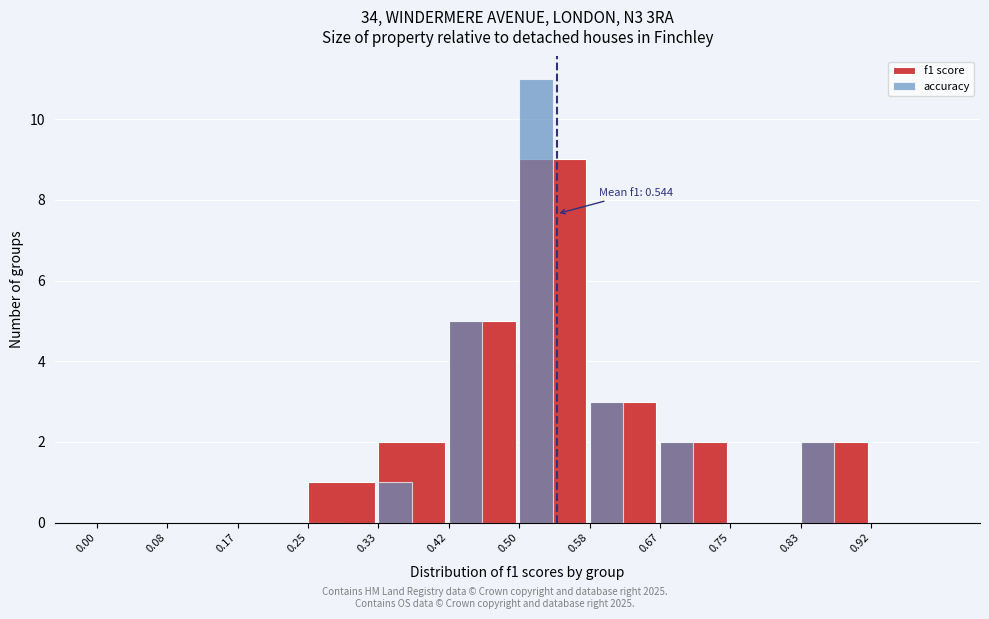

Reading left to right, transcribe all the data shown in this chart.

f1 score: 0.00=0	0.08=0	0.17=0	0.25=1	0.33=2	0.42=5	0.50=9	0.58=3	0.67=2	0.75=0	0.83=2	0.92=0
accuracy: 0.00=0	0.08=0	0.17=0	0.25=0	0.33=1	0.42=5	0.50=11	0.58=3	0.67=2	0.75=0	0.83=2	0.92=0